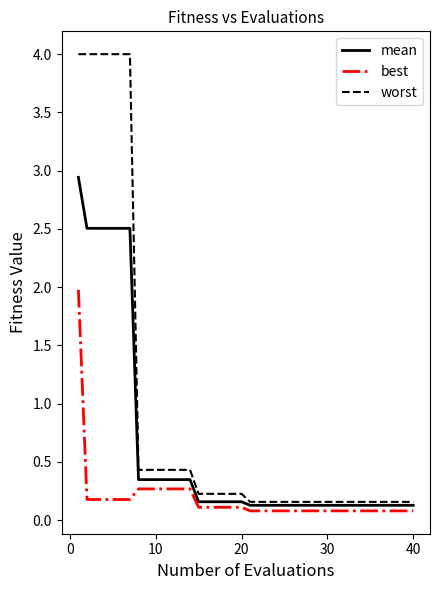

What is the sum of all mean values?

23.9